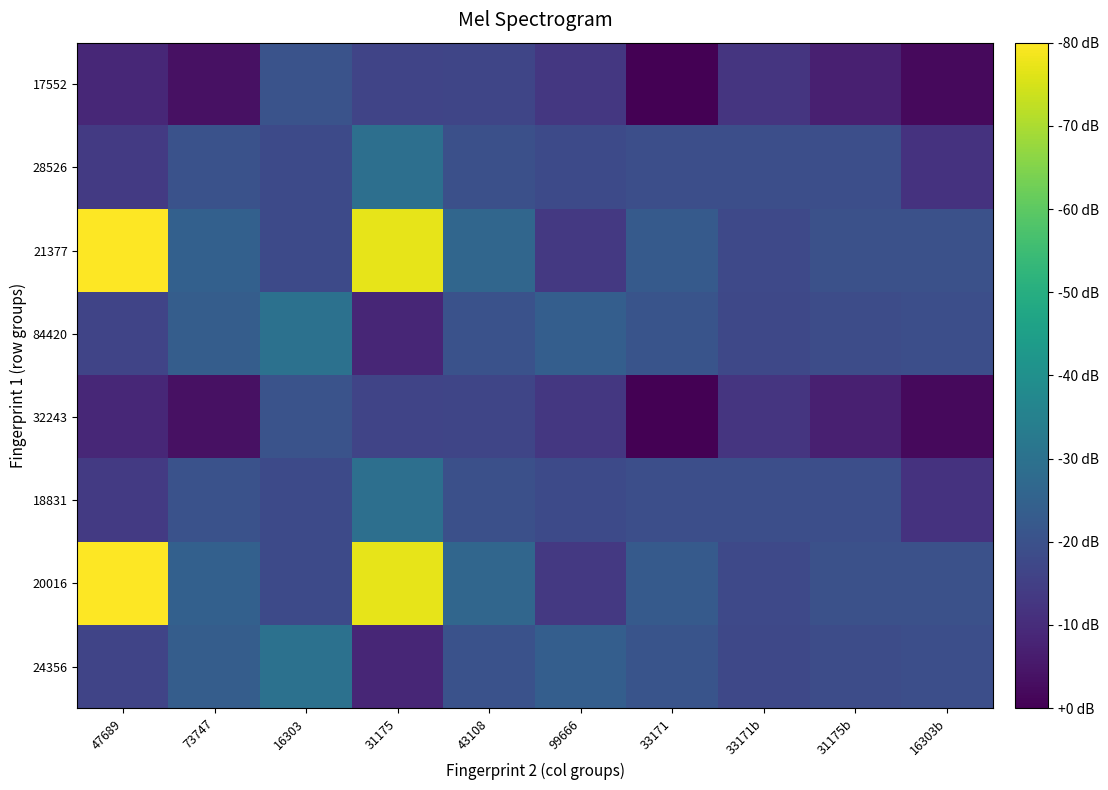

Reading left to right, list all the values displayed in this chart.

24356: 47689=5.2	73747=6.4	16303=7.6	31175=3.8	43108=5.9	99666=6.5	33171=6.0	33171b=5.4	31175b=5.6	16303b=5.7
20016: 47689=16.4	73747=6.6	16303=5.5	31175=15.8	43108=7.0	99666=4.7	33171=6.3	33171b=5.4	31175b=5.8	16303b=5.8
18831: 47689=4.7	73747=5.9	16303=5.5	31175=7.5	43108=5.8	99666=5.5	33171=5.7	33171b=5.7	31175b=5.7	16303b=4.4
32243: 47689=3.9	73747=2.9	16303=5.9	31175=5.2	43108=5.2	99666=4.6	33171=2.3	33171b=4.5	31175b=3.5	16303b=2.7
84420: 47689=5.2	73747=6.4	16303=7.6	31175=3.8	43108=5.9	99666=6.5	33171=6.0	33171b=5.4	31175b=5.6	16303b=5.7
21377: 47689=16.4	73747=6.6	16303=5.5	31175=15.8	43108=7.0	99666=4.7	33171=6.3	33171b=5.4	31175b=5.8	16303b=5.8
28526: 47689=4.7	73747=5.9	16303=5.5	31175=7.5	43108=5.8	99666=5.5	33171=5.7	33171b=5.7	31175b=5.7	16303b=4.4
17552: 47689=3.9	73747=2.9	16303=5.9	31175=5.2	43108=5.2	99666=4.6	33171=2.3	33171b=4.5	31175b=3.5	16303b=2.7